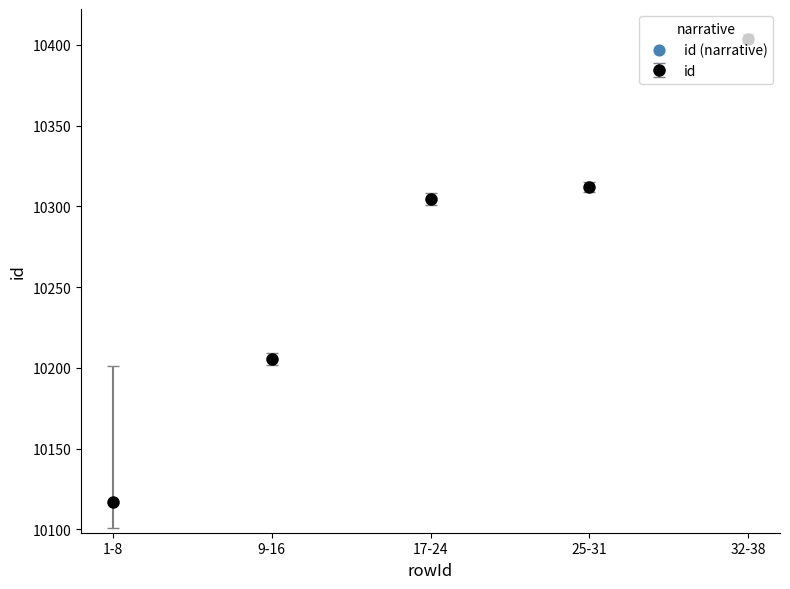

Which has a higher value, 32-38 or 9-16?

32-38